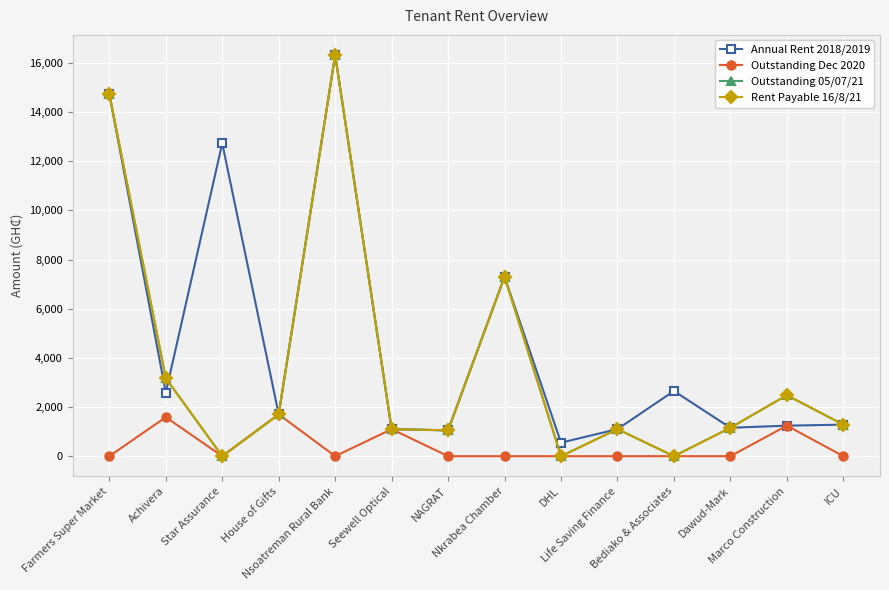

Is this an area chart (filled region under the line)?

No